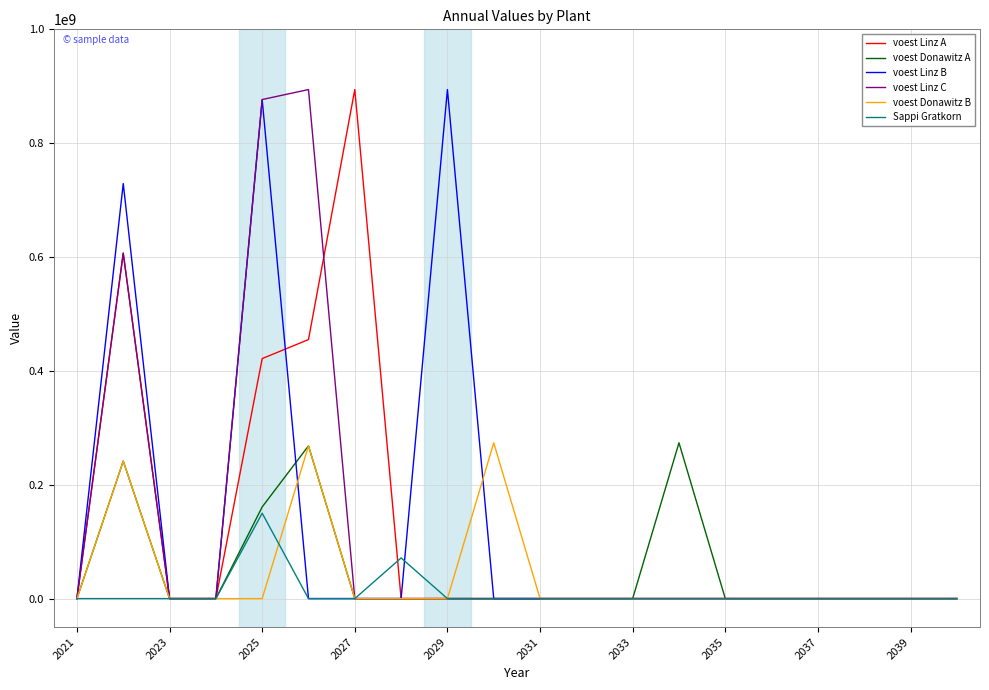

What is the greatest value displayed?

894200000.0